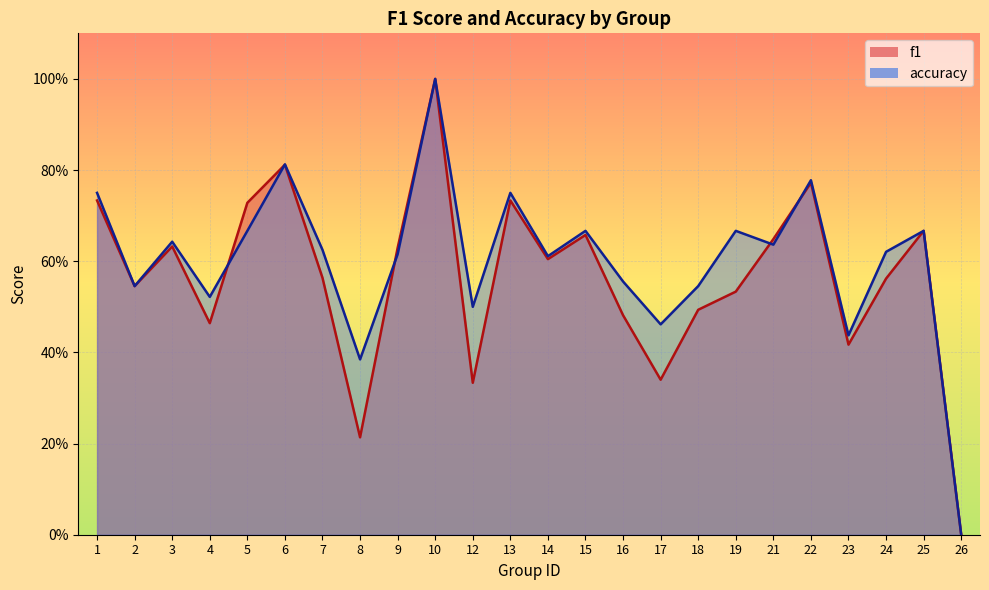

Between which two adjacent categories do f1 and accuracy first intersect?

4 and 5